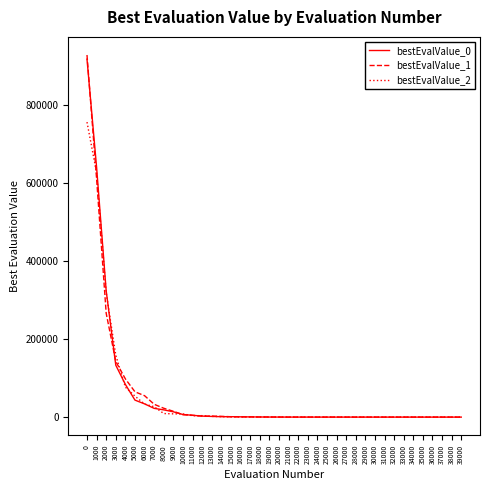

Which series has the largest range (max minus min)?

bestEvalValue_1